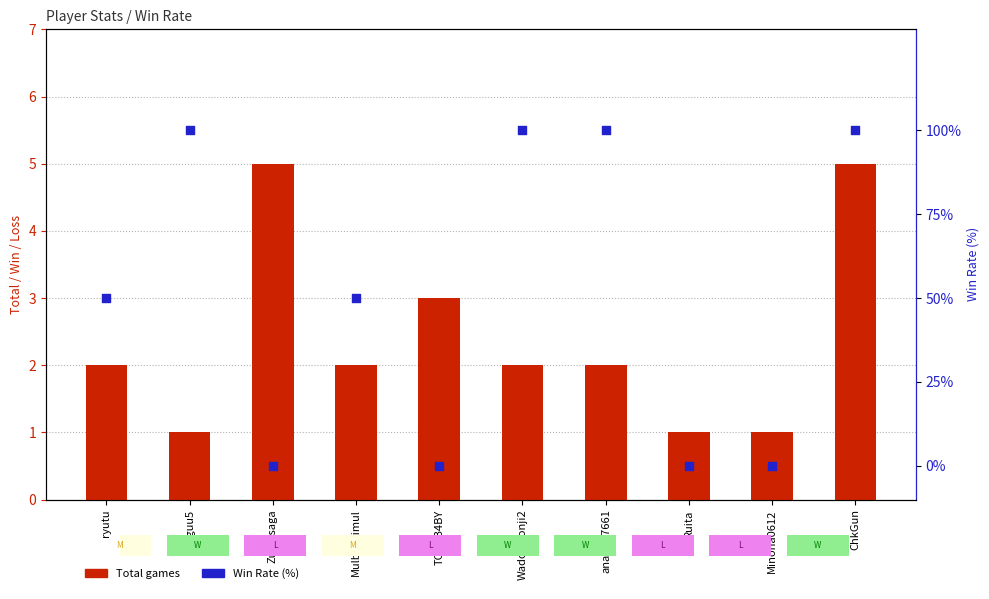

What is the total value across all series at Du1guu5?

101